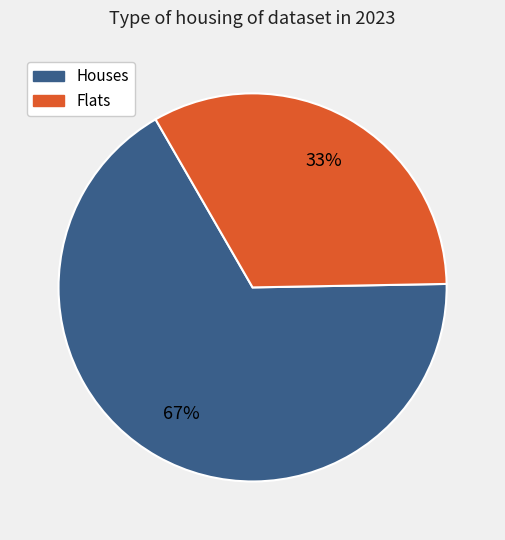

Combined, do Houses and Flats account for over 50%?

Yes